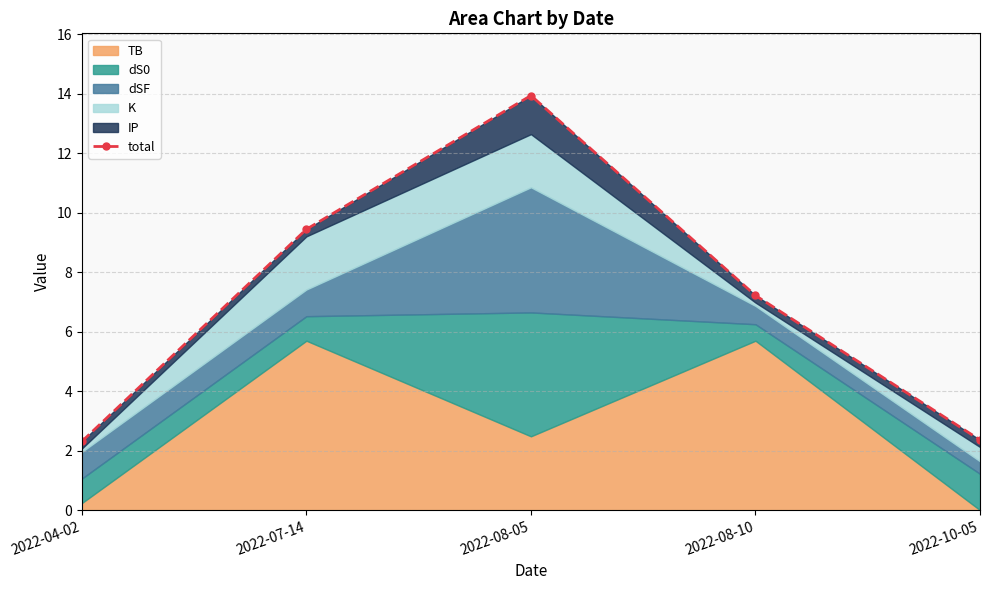

Approximately how many times larger is the value at 2022-08-10 compared to 2022-04-02?

3.1